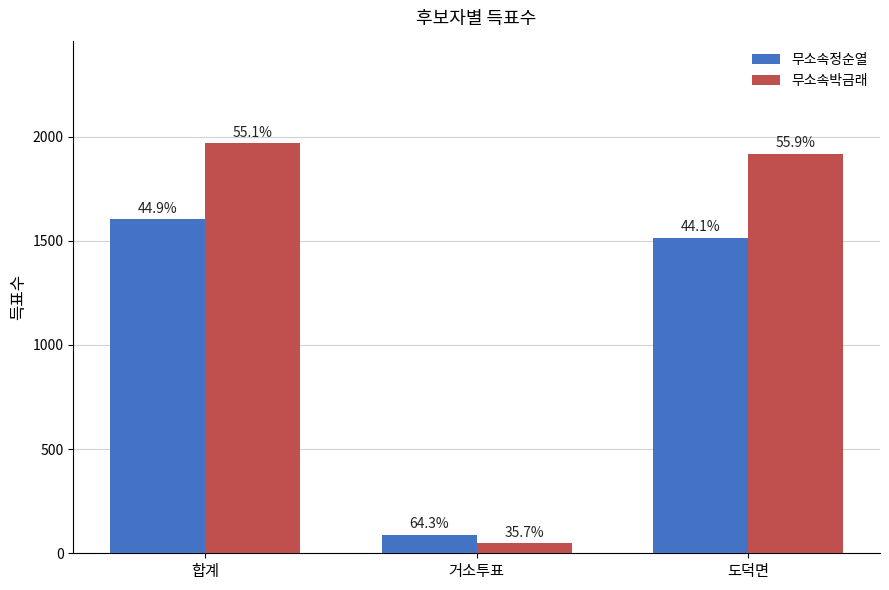

Is the value of 무소속정순열 at 합계 greater than the value of 무소속박금래 at 합계?

No